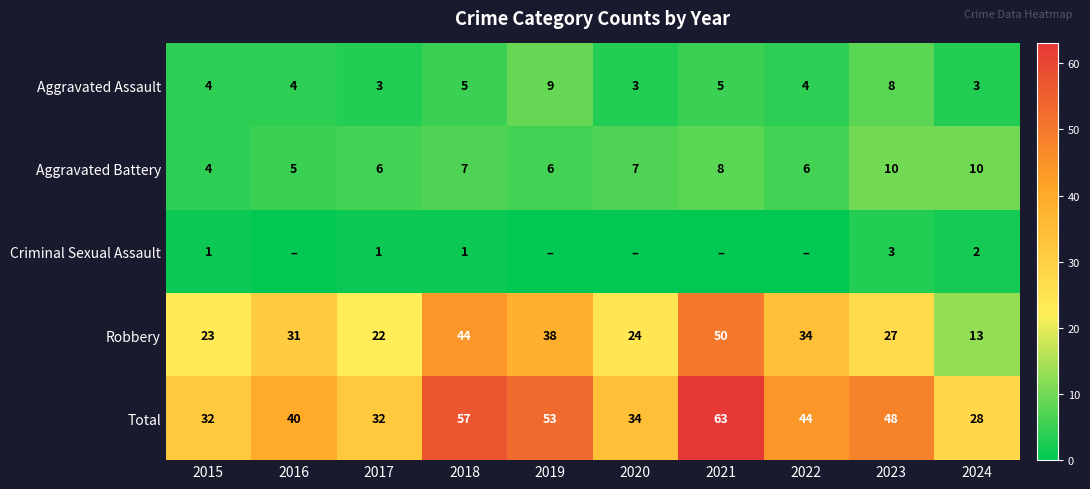

What is the difference between the highest and lowest values at 2018?

56